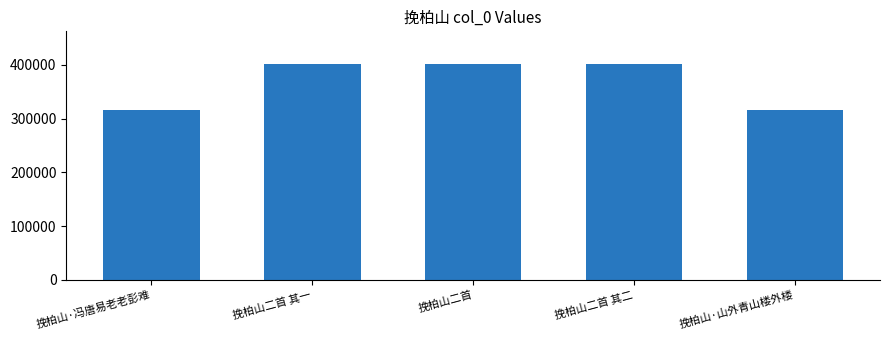

How many series are shown in this chart?

1